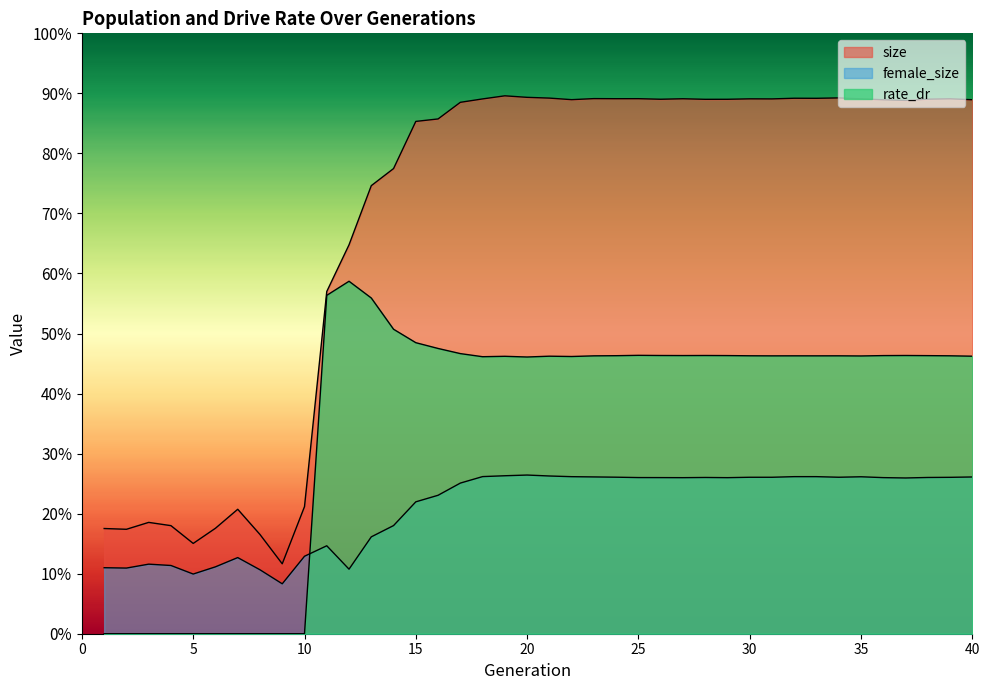

True or false: female_size has more than 1 interior local peaks.

True